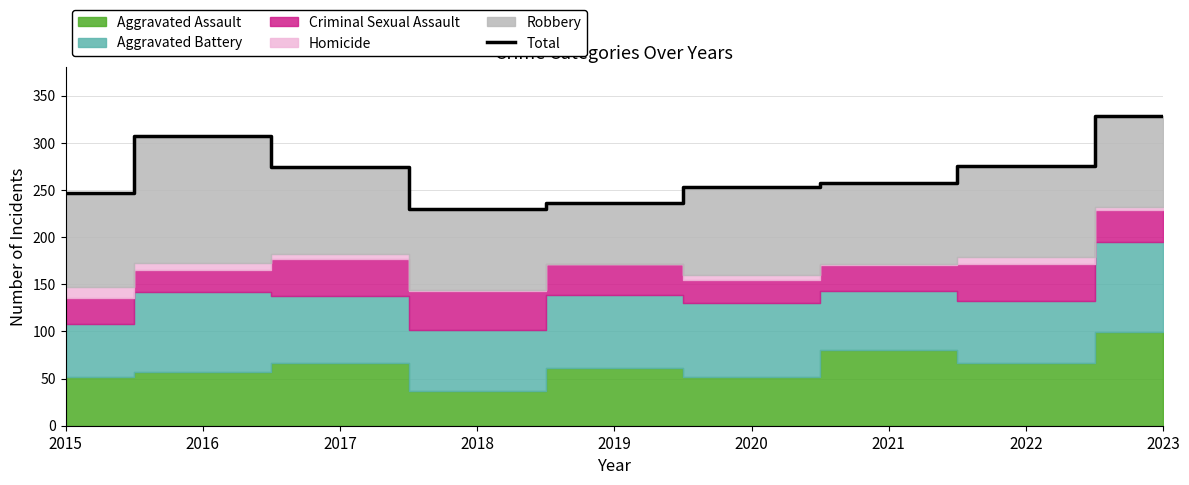

True or false: there are more than 2 points higher than both neighbors.

False